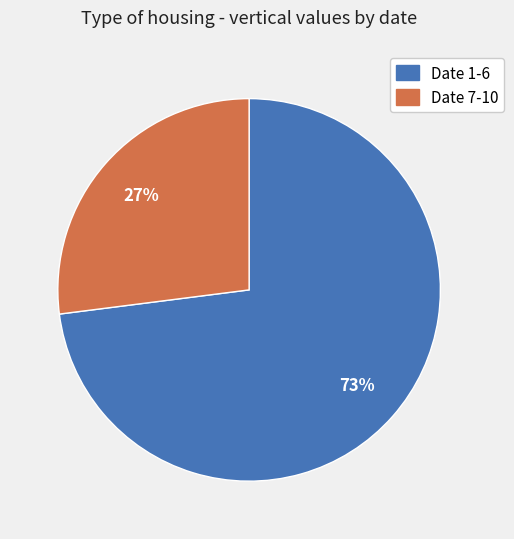

To the nearest percent, what is the difference between the largest and smallest slice percentages?

46%